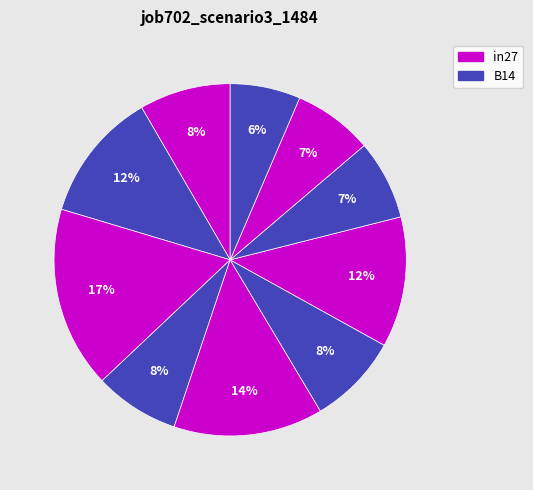

How many segments does this pie chart have?

10